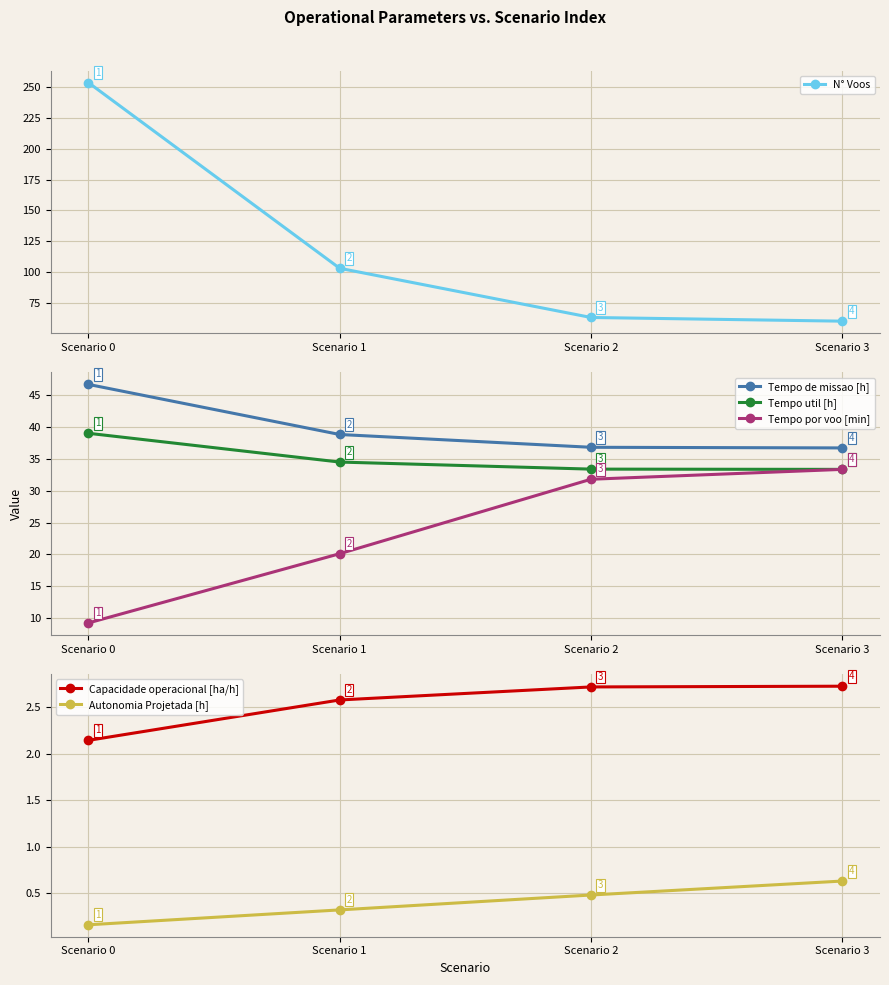

True or false: N° Voos has a value of 78.9 at Scenario 3.

False